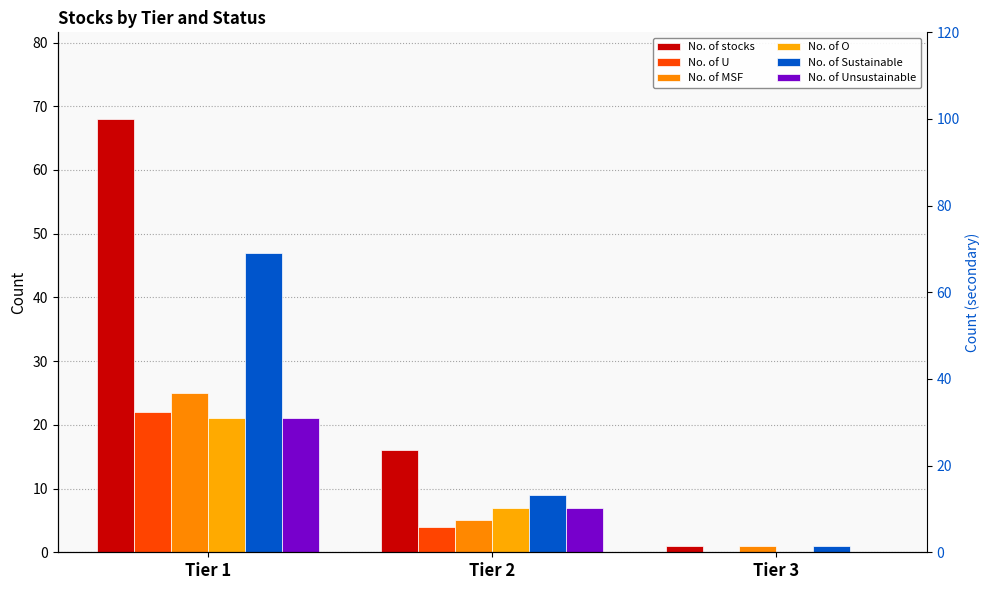

What is the sum of all No. of U values?

26